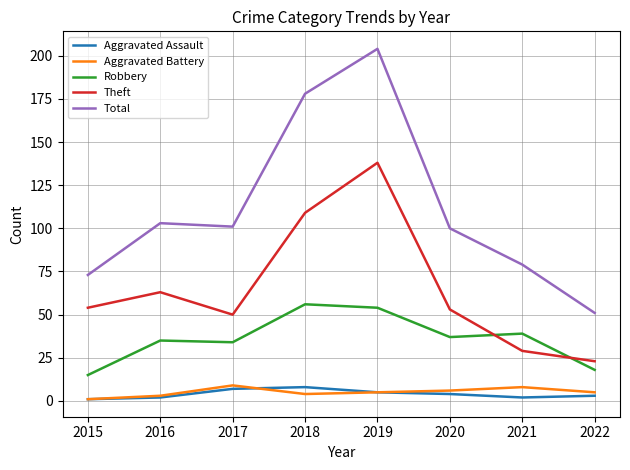

What is the total value across all series at 2019?

406